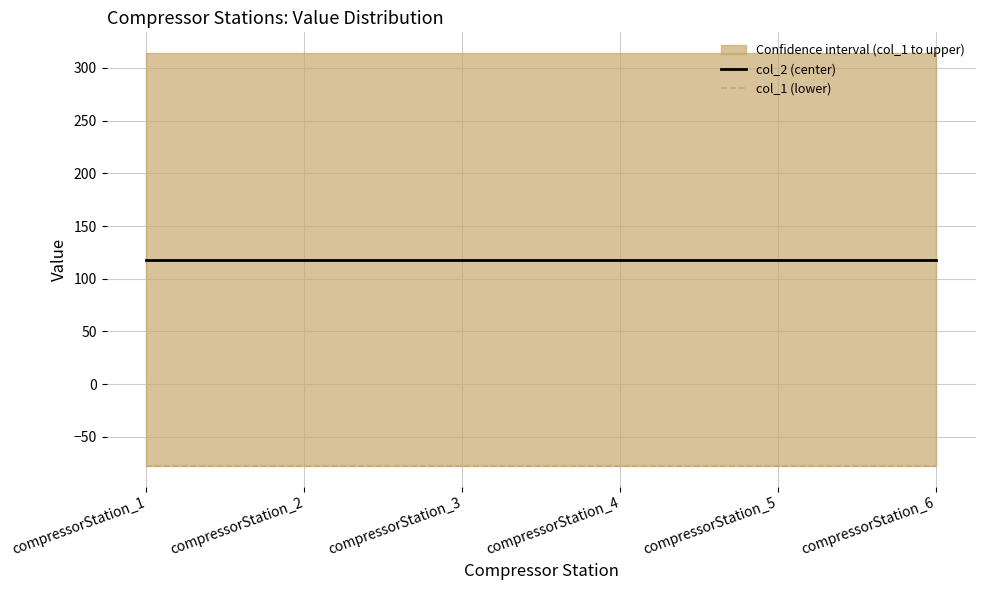

Is the value of col_2 (center) at compressorStation_6 greater than the value of col_1 (lower) at compressorStation_2?

Yes